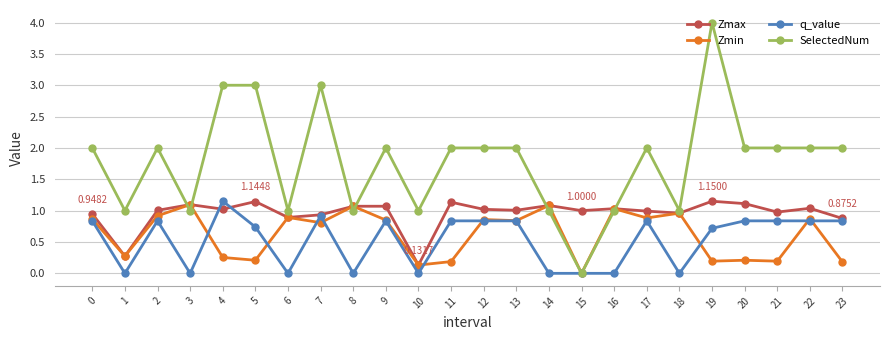

At which category does q_value reach its first local valley?

1